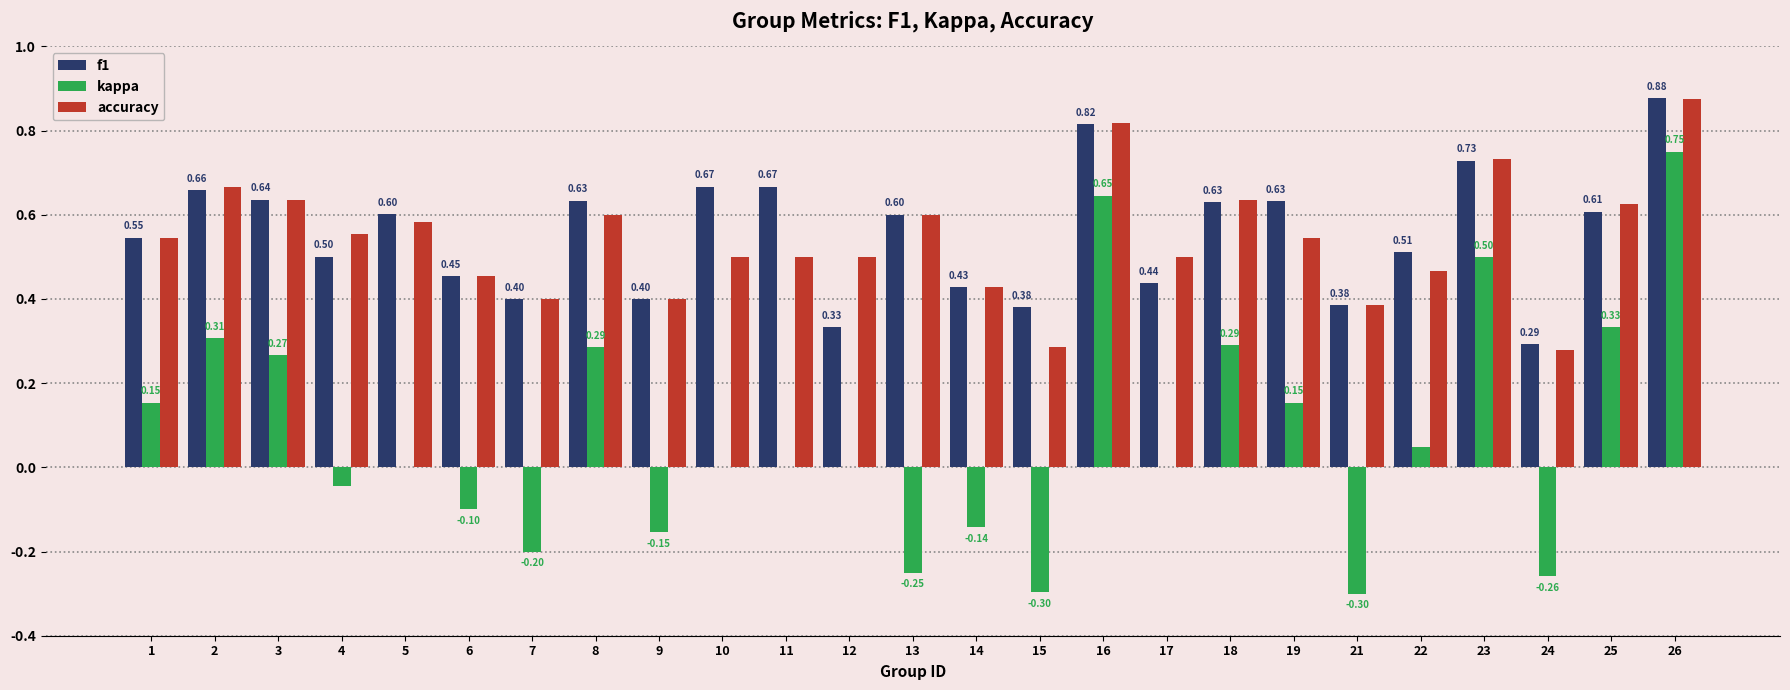

Which series has the largest total across all categories?

f1